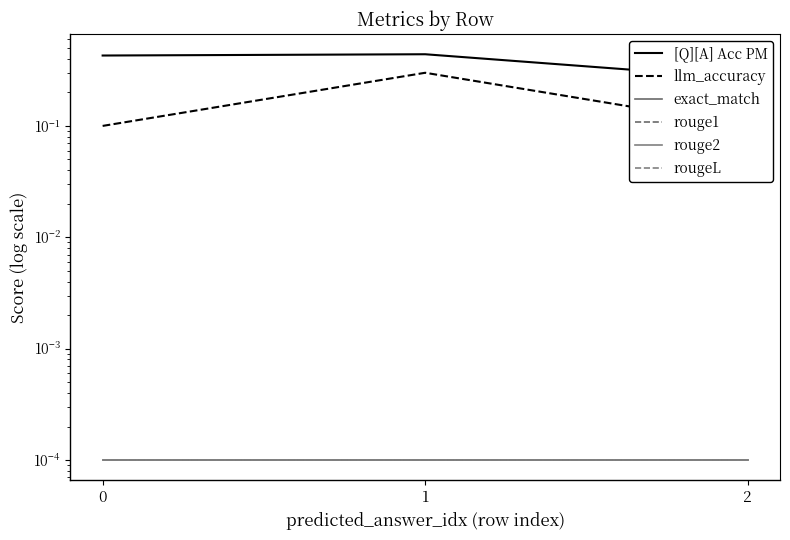

Reading left to right, what are all the values shown in this chart?

[Q][A] Acc PM: 0.4	0.4	0.3
llm_accuracy: 0.1	0.3	0.1
exact_match: 0.0	0.0	0.0
rouge1: 0.0	0.0	0.0
rouge2: 0.0	0.0	0.0
rougeL: 0.0	0.0	0.0